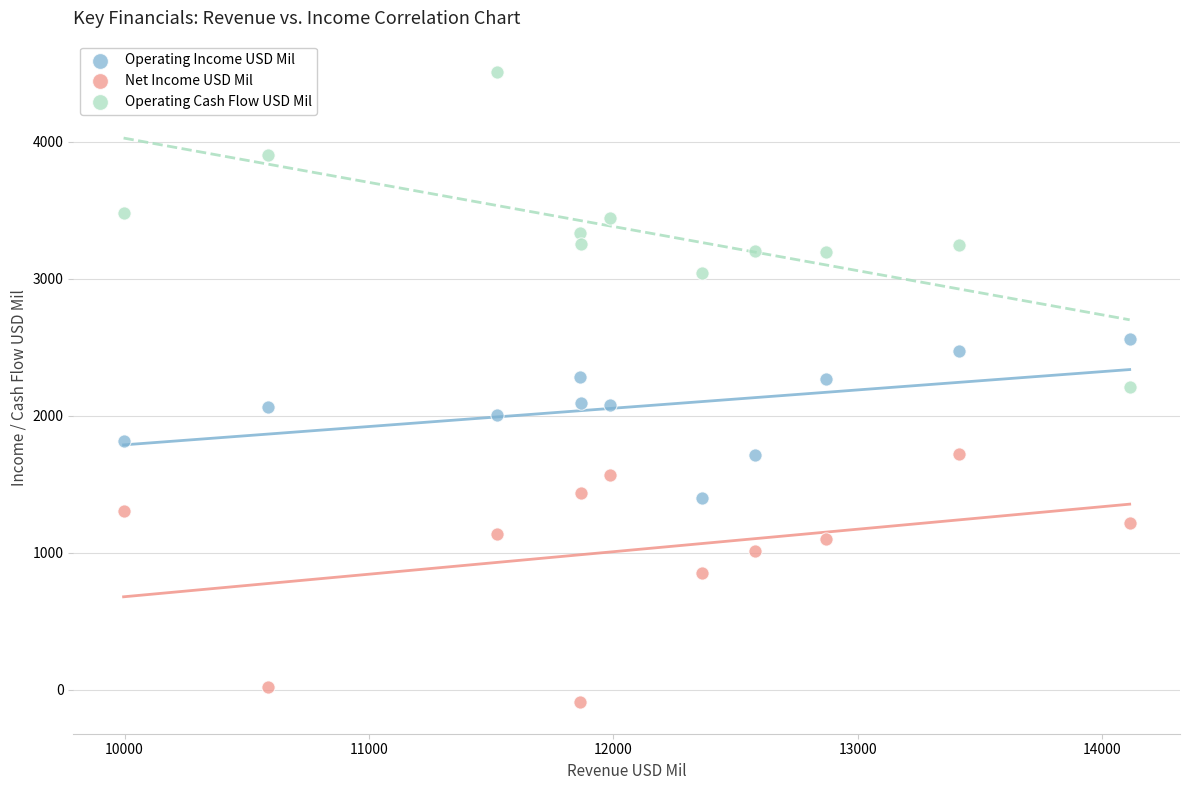

What is the X range (max minus min) for the scatter plot?

4116